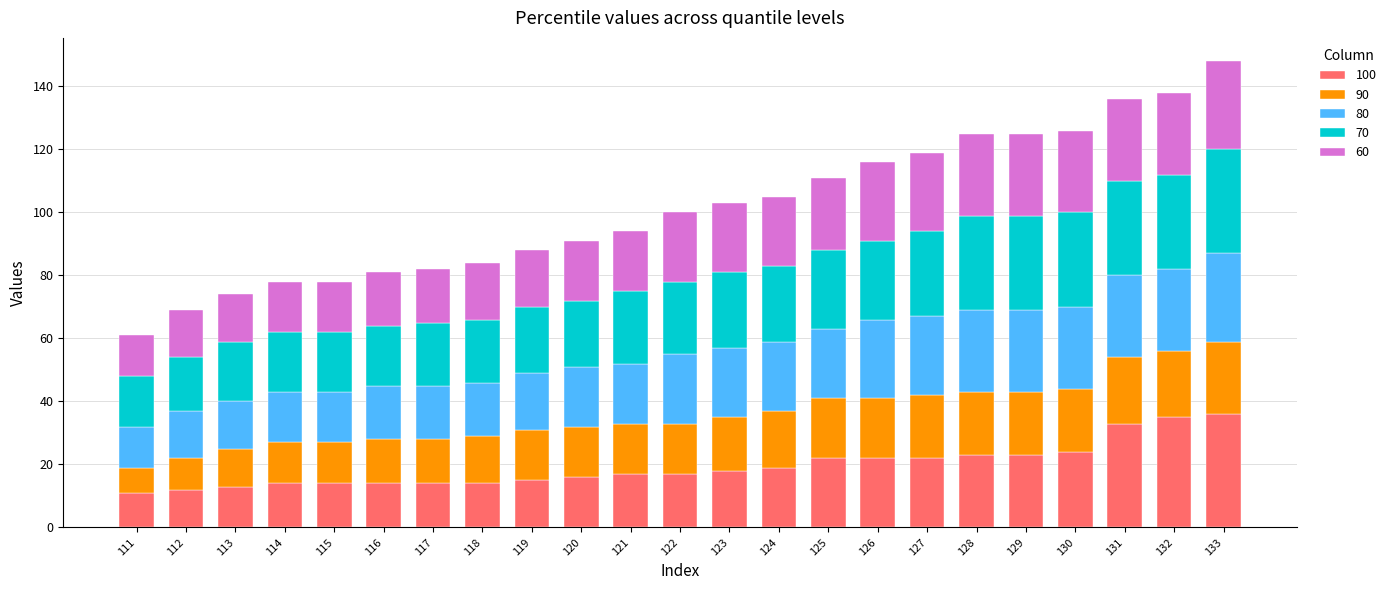

What is the minimum value for 100?

11